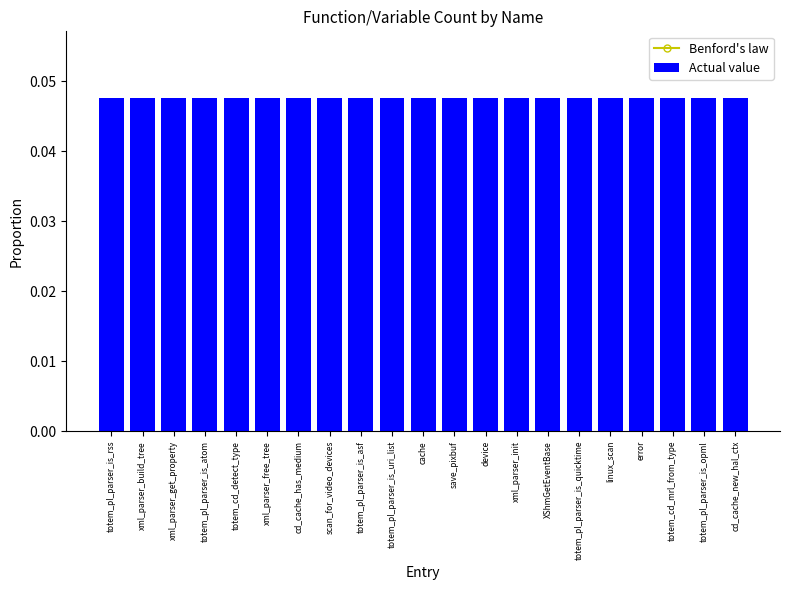

How many groups of bars are there?

21